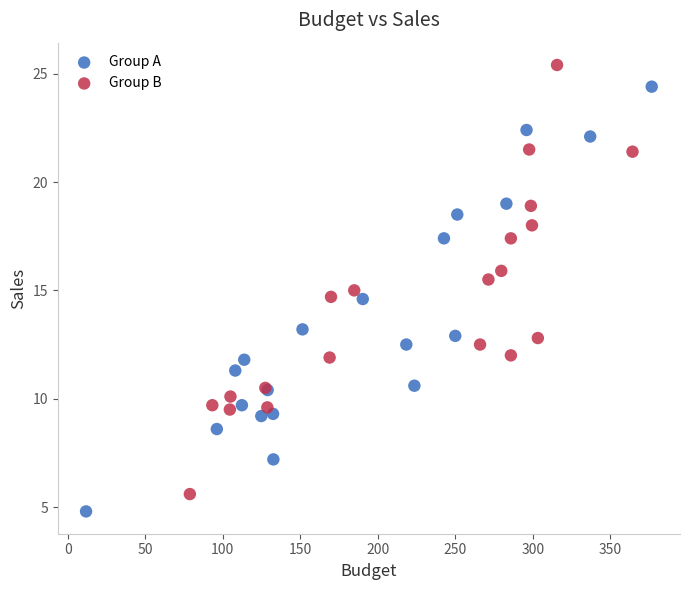

Which series contains the highest Y value?

Group B